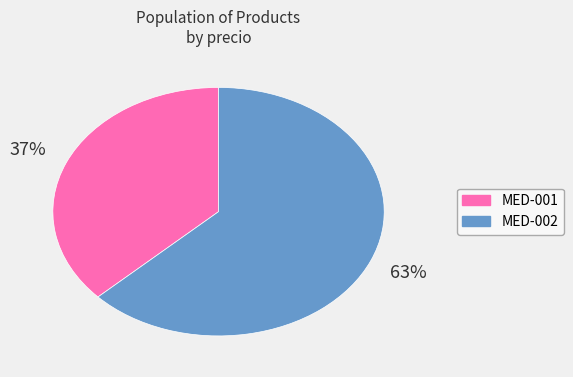

How many slices are in this pie chart?

2